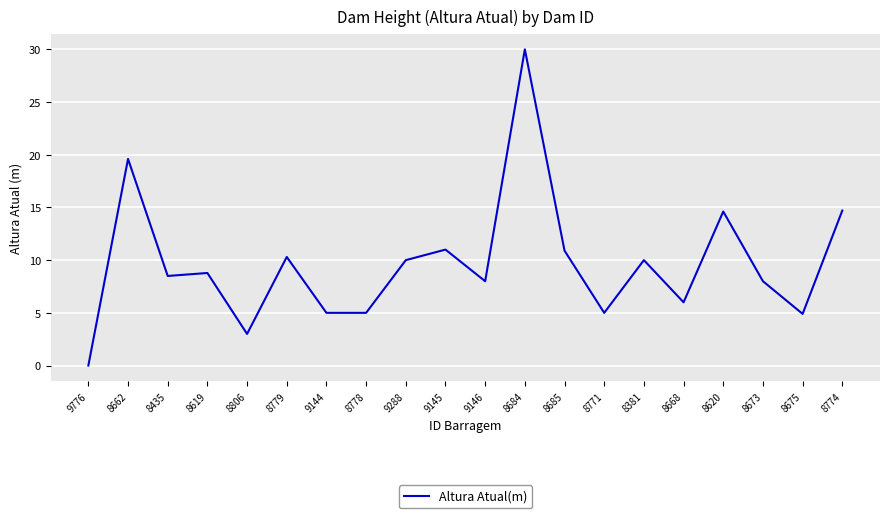

Which label corresponds to the largest value in the chart?

8684